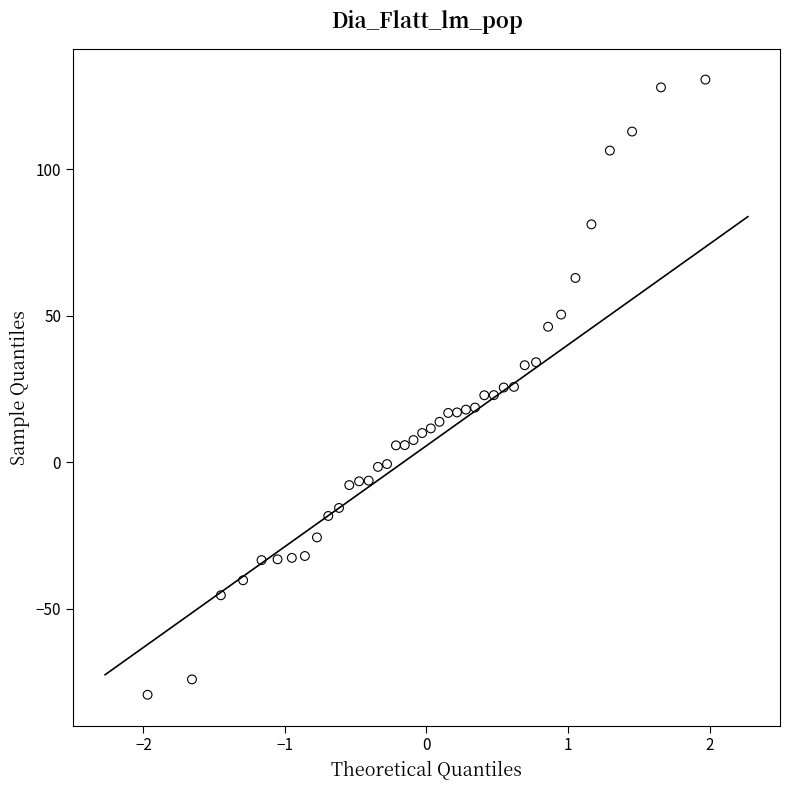

What is the range of Y values (max minus min)?

210.0